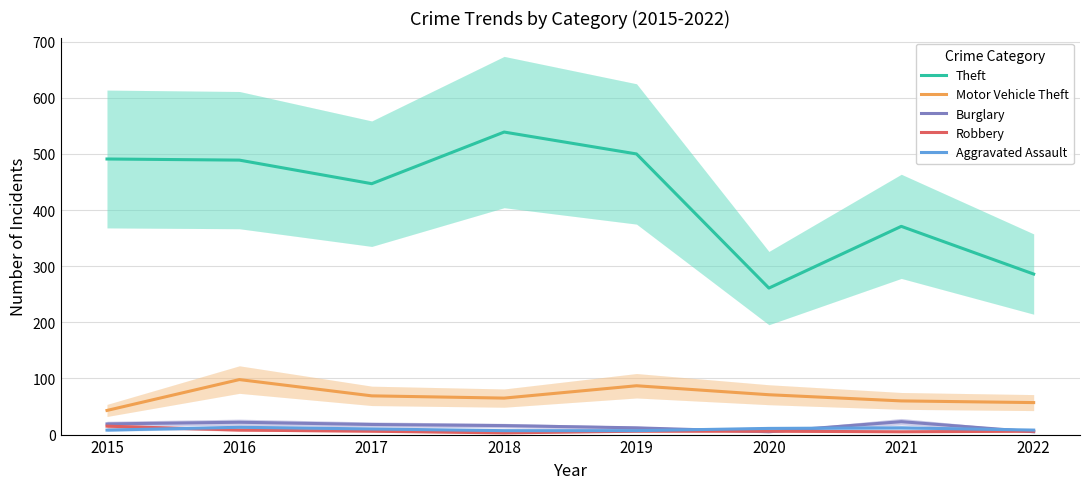

At which label does Robbery reach its peak?

2015